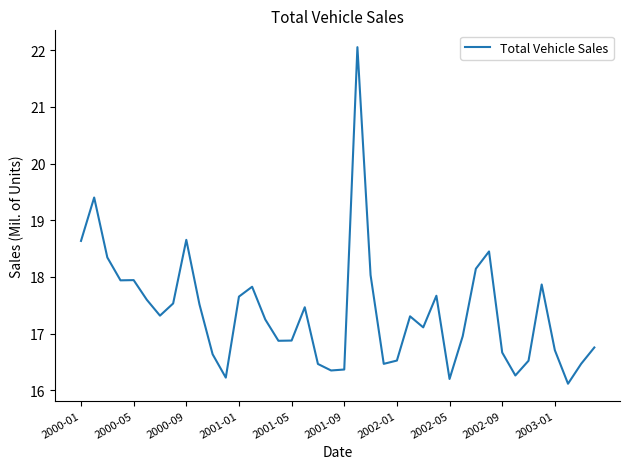

How many distinct data groups are displayed?

1